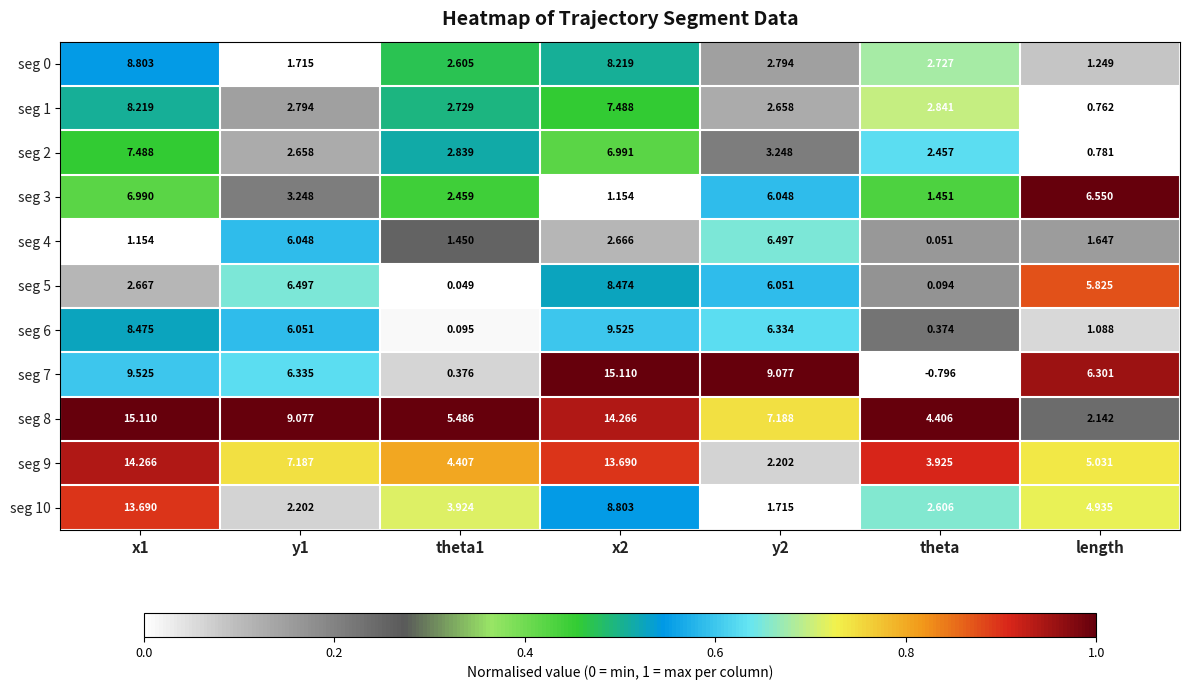

What is the difference between the highest and lowest values at x2?

14.0